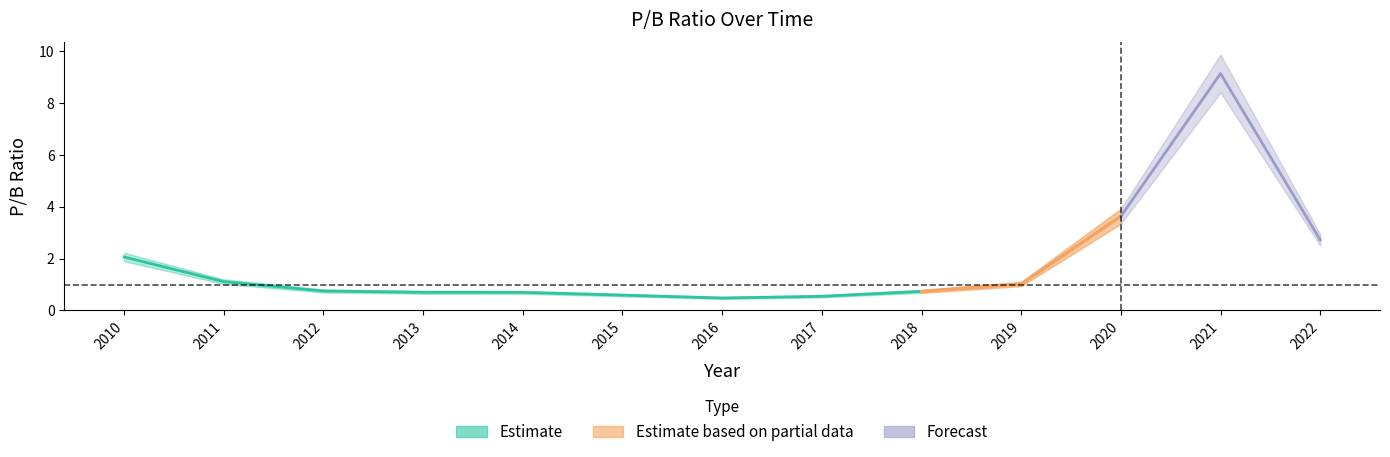

The value at 2022 is 1.1. True or false?

False